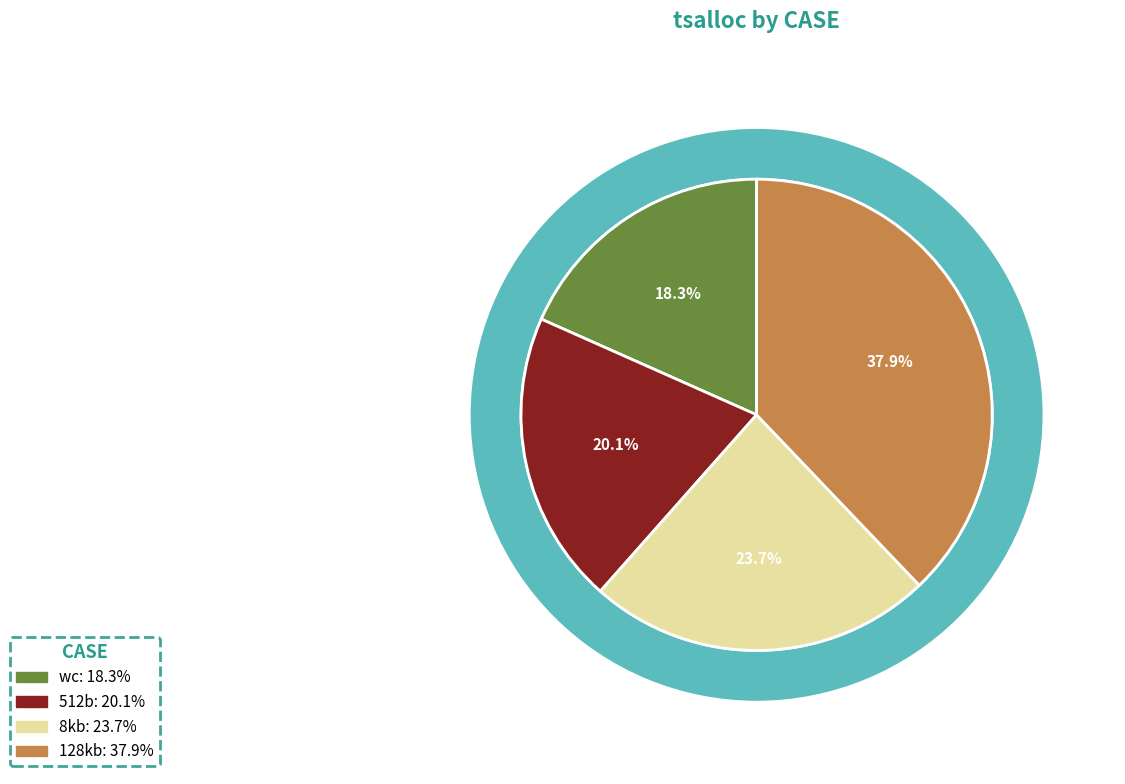

Is the sum of 512b and wc greater than half?

No